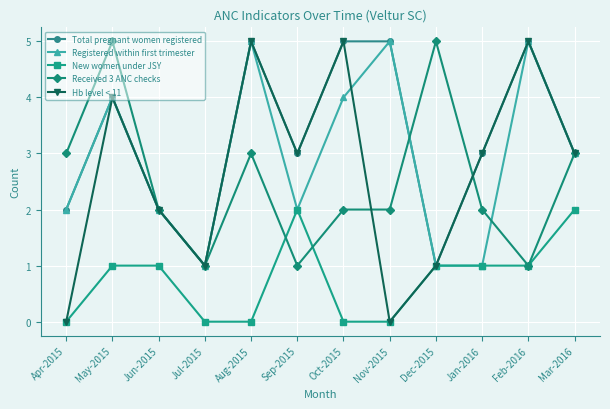

Reading right to left, list all the values displayed in this chart.

Total pregnant women registered: Mar-2016=3	Feb-2016=5	Jan-2016=3	Dec-2015=1	Nov-2015=5	Oct-2015=5	Sep-2015=3	Aug-2015=5	Jul-2015=1	Jun-2015=2	May-2015=4	Apr-2015=2
Registered within first trimester: Mar-2016=3	Feb-2016=5	Jan-2016=1	Dec-2015=1	Nov-2015=5	Oct-2015=4	Sep-2015=2	Aug-2015=5	Jul-2015=1	Jun-2015=2	May-2015=4	Apr-2015=2
New women under JSY: Mar-2016=2	Feb-2016=1	Jan-2016=1	Dec-2015=1	Nov-2015=0	Oct-2015=0	Sep-2015=2	Aug-2015=0	Jul-2015=0	Jun-2015=1	May-2015=1	Apr-2015=0
Received 3 ANC checks: Mar-2016=3	Feb-2016=1	Jan-2016=2	Dec-2015=5	Nov-2015=2	Oct-2015=2	Sep-2015=1	Aug-2015=3	Jul-2015=1	Jun-2015=2	May-2015=5	Apr-2015=3
Hb level < 11: Mar-2016=3	Feb-2016=5	Jan-2016=3	Dec-2015=1	Nov-2015=0	Oct-2015=5	Sep-2015=3	Aug-2015=5	Jul-2015=1	Jun-2015=2	May-2015=4	Apr-2015=0